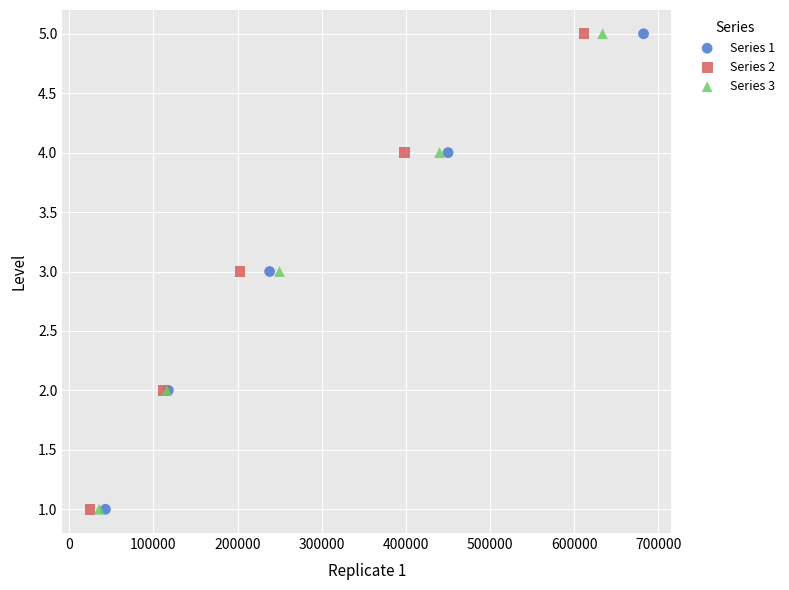

What are all the series names shown in the legend?

Series 1, Series 2, Series 3